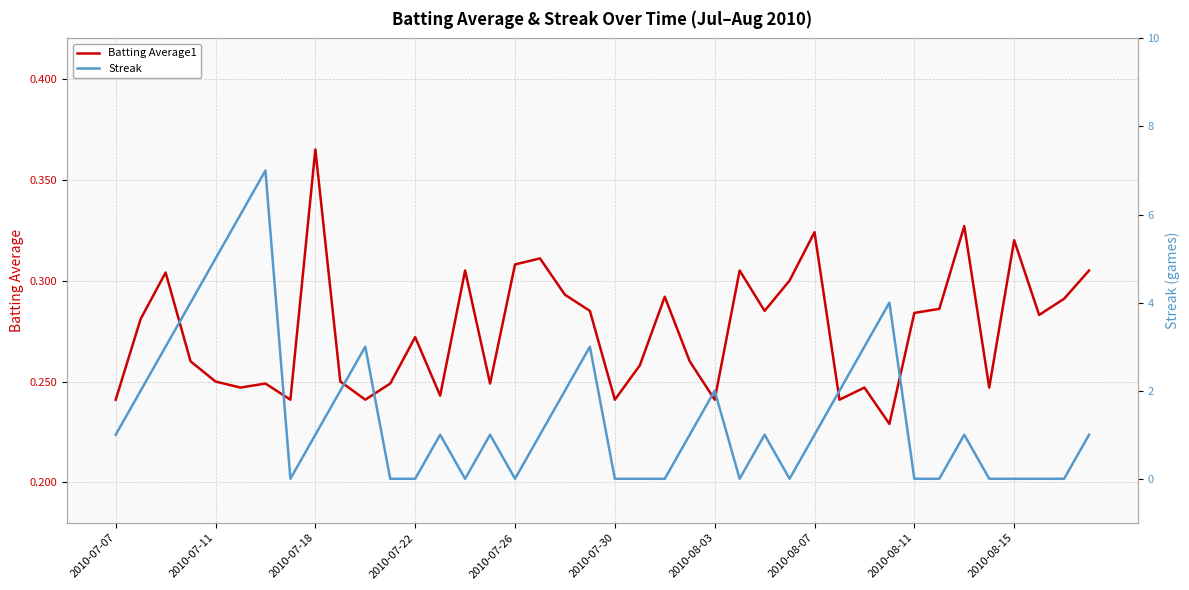

What is the maximum value shown in the chart?

7.0